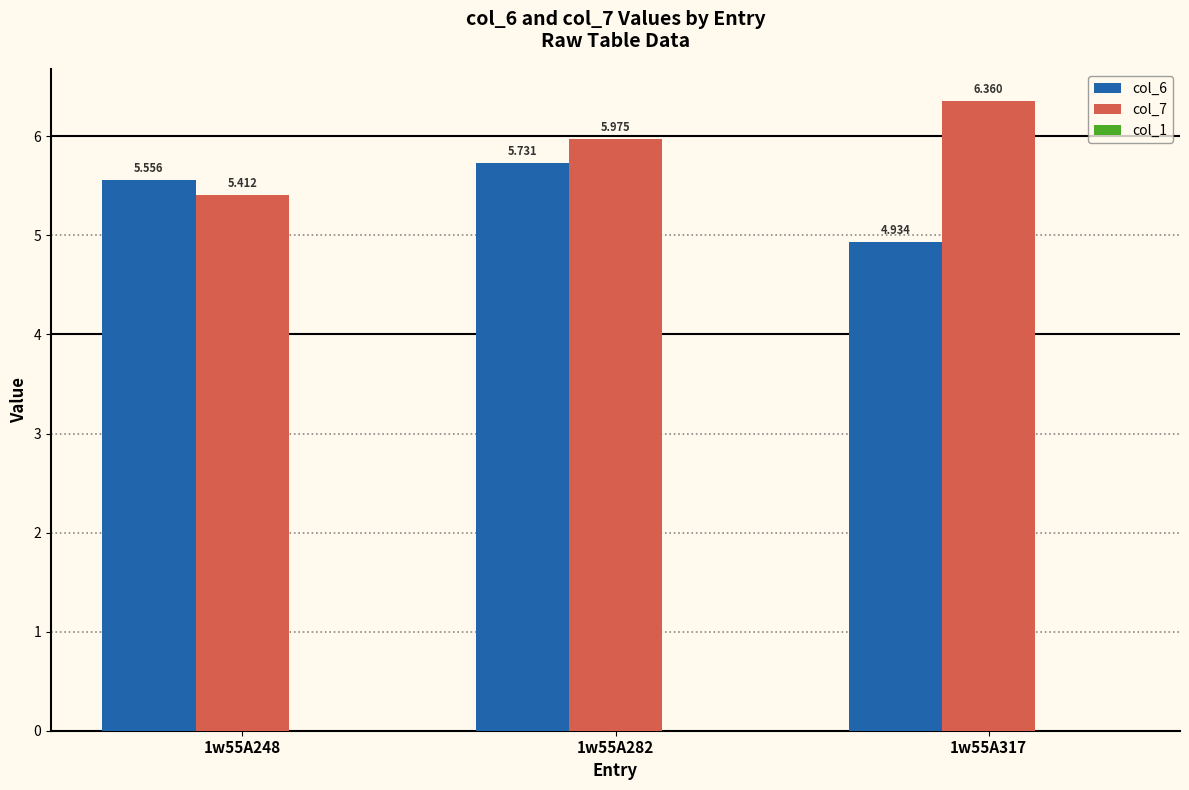

Is the value of col_6 at 1w55A248 greater than the value of col_7 at 1w55A248?

Yes